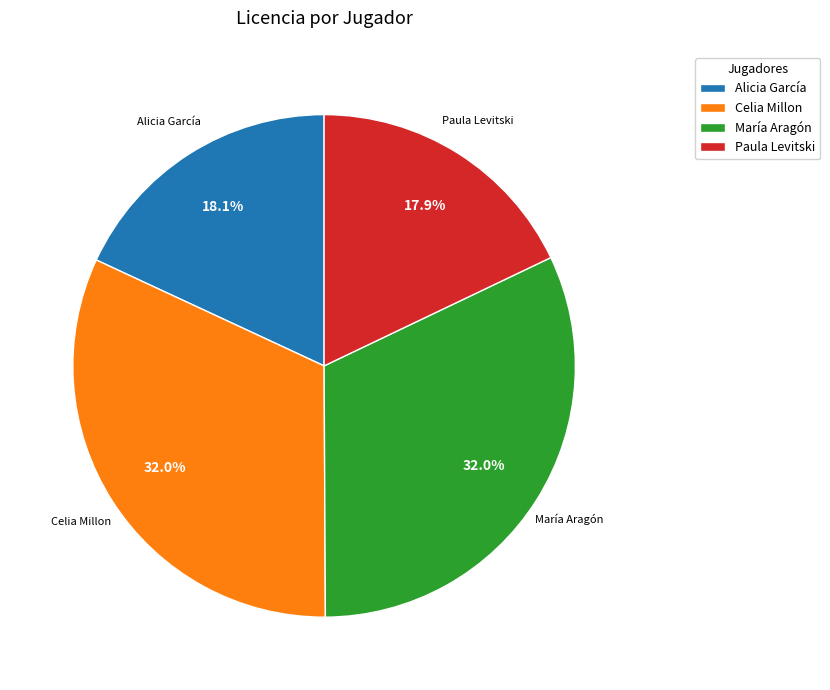

The María Aragón slice represents 46% of the pie. True or false?

False